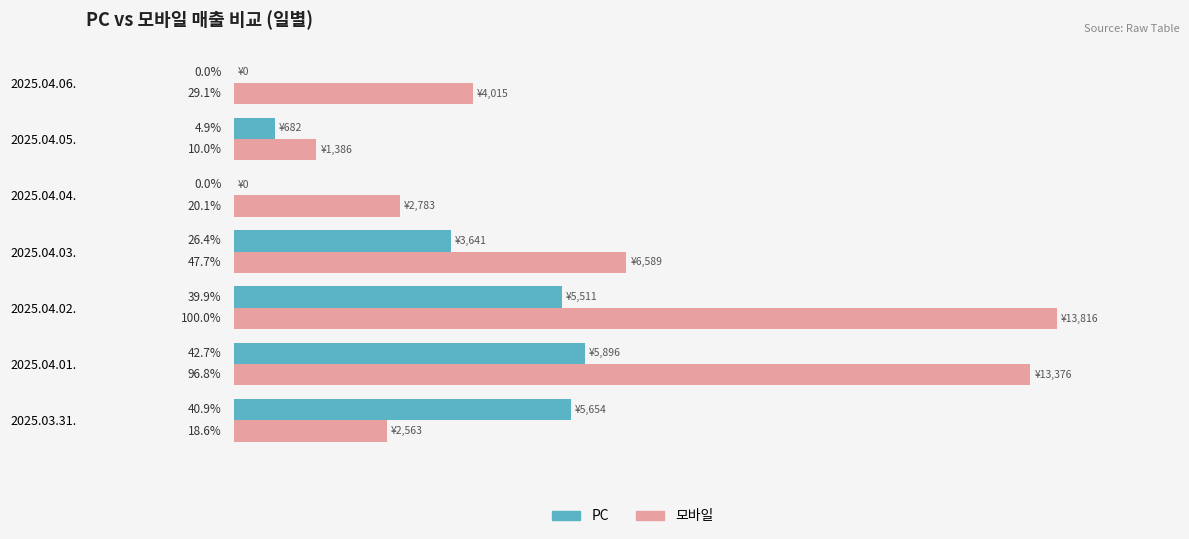

Which series has the largest total across all categories?

모바일